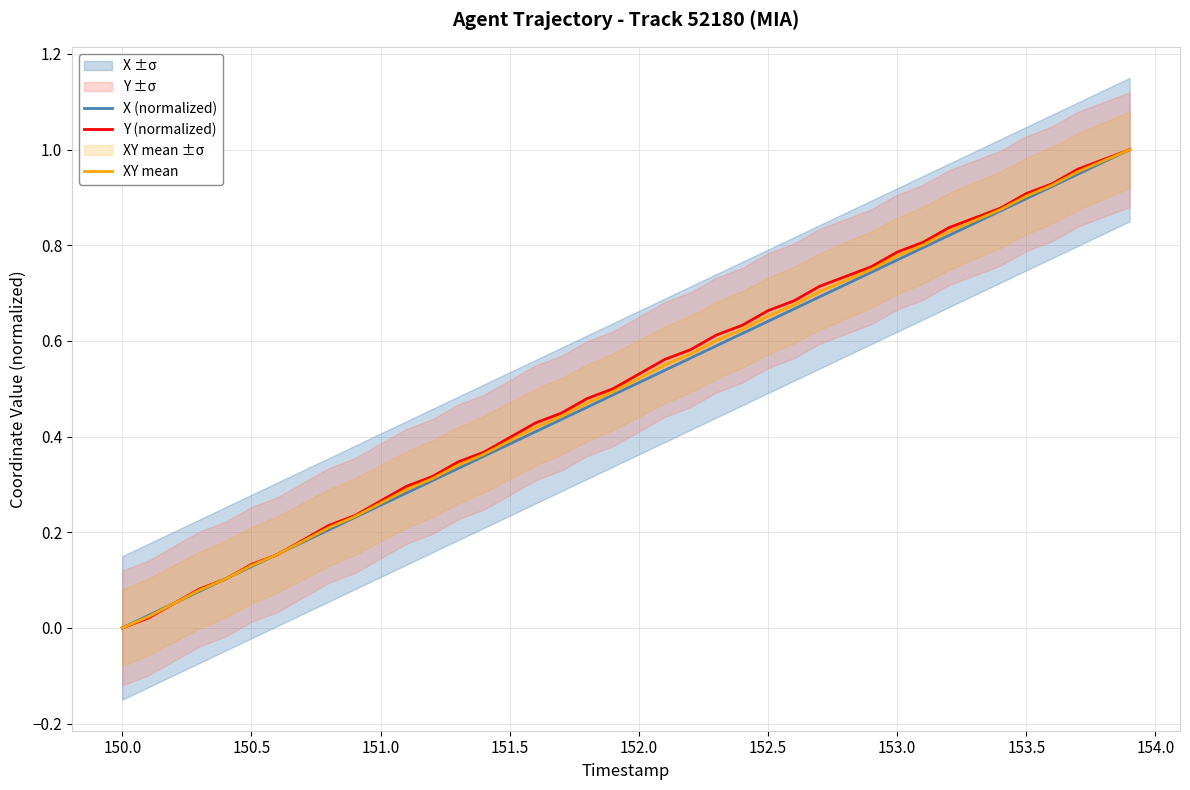

At how many categories does at least one series exceed 0?

39